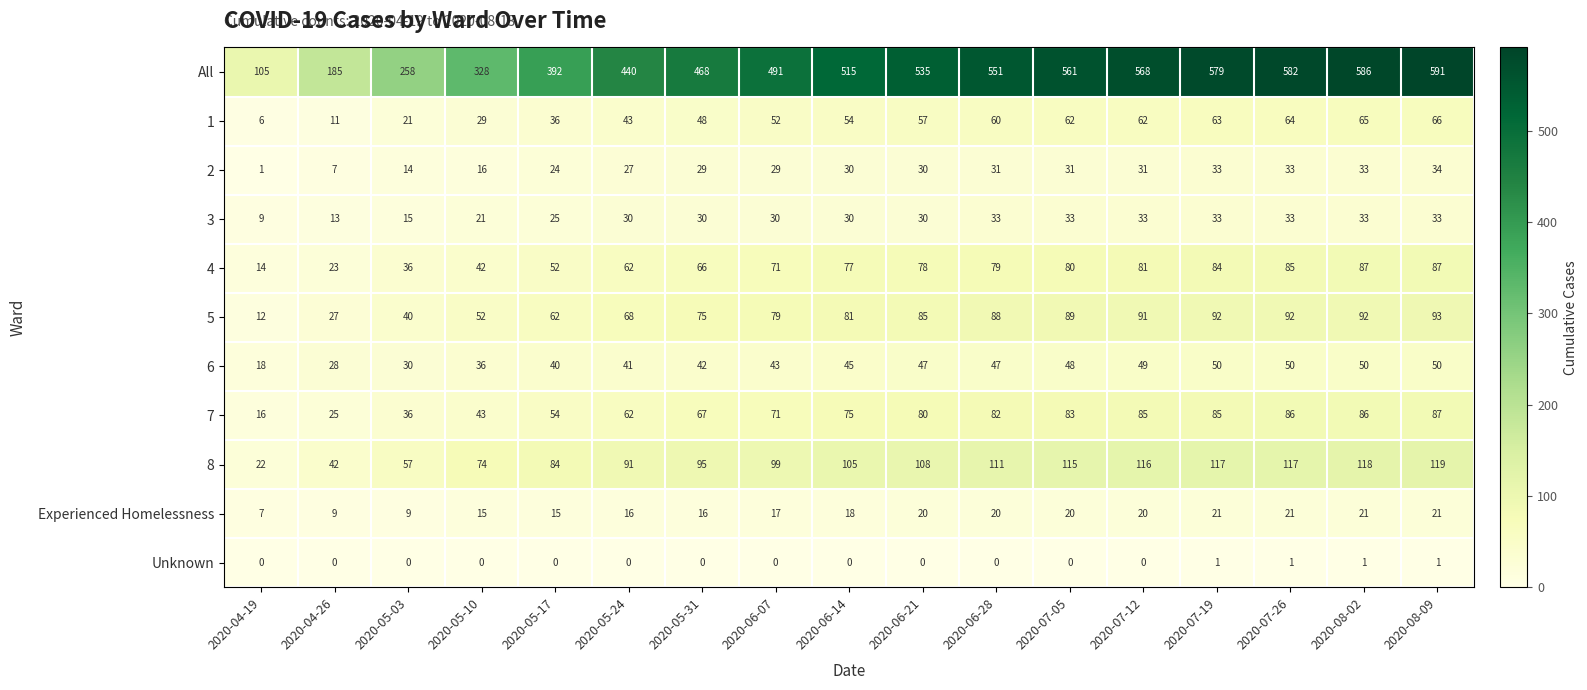

At how many categories does at least one series exceed 71?

17